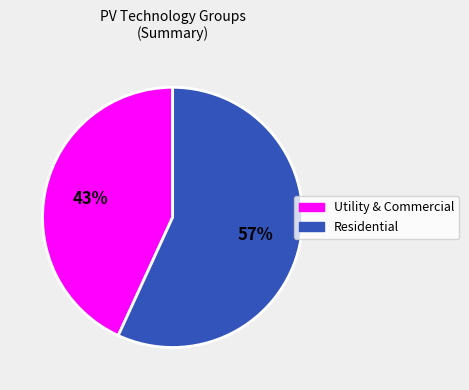

To the nearest percent, what is the difference between the largest and smallest slice percentages?

14%